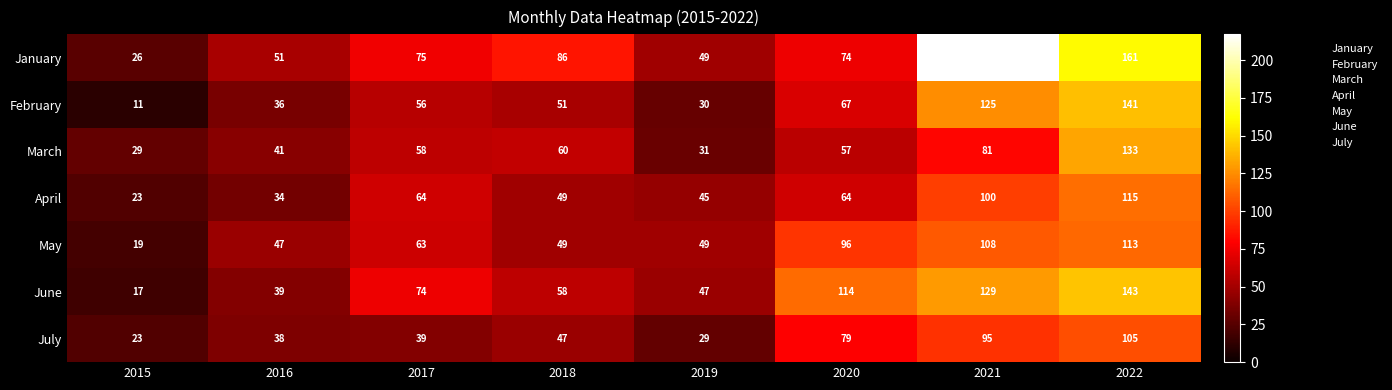

What is the difference between the highest and lowest values at 2016?

17